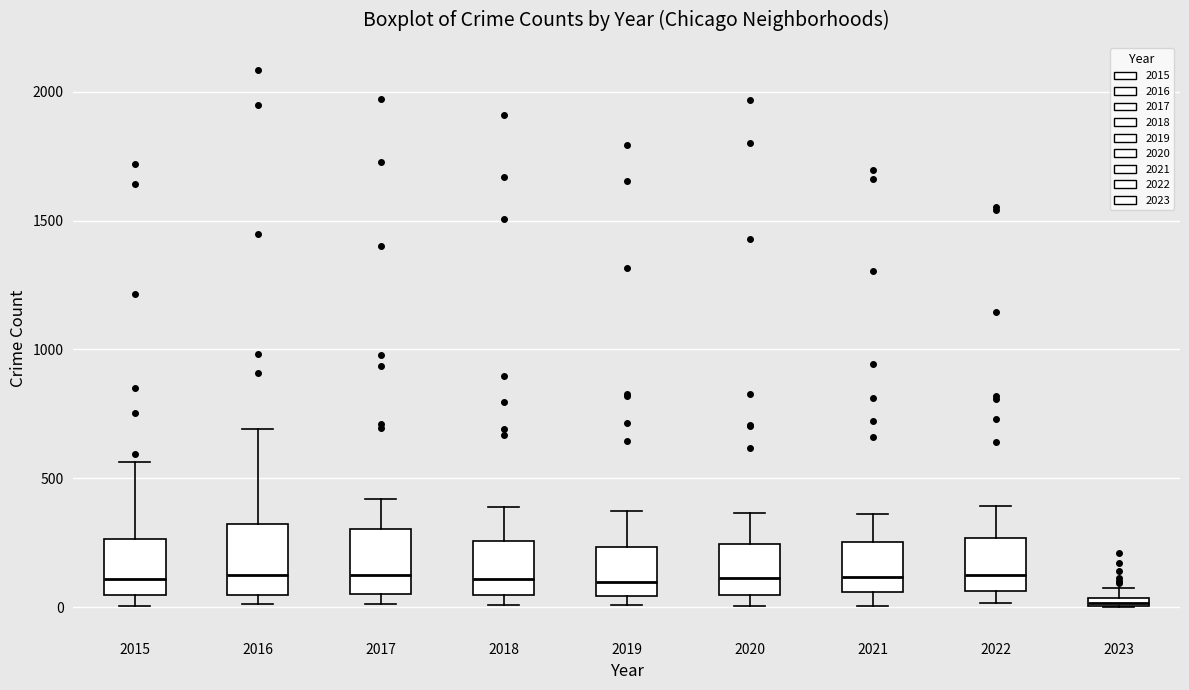

Where is the lower edge of the box at x = 2022 on the y-axis? The values are not printed on the chart, so give them approximately, as read against the axis.

50